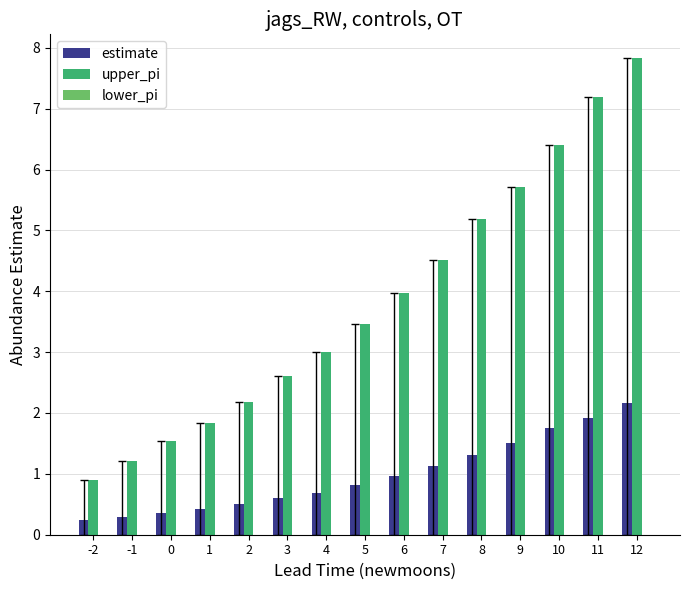

The value of upper_pi at -1 is 1.2. True or false?

True